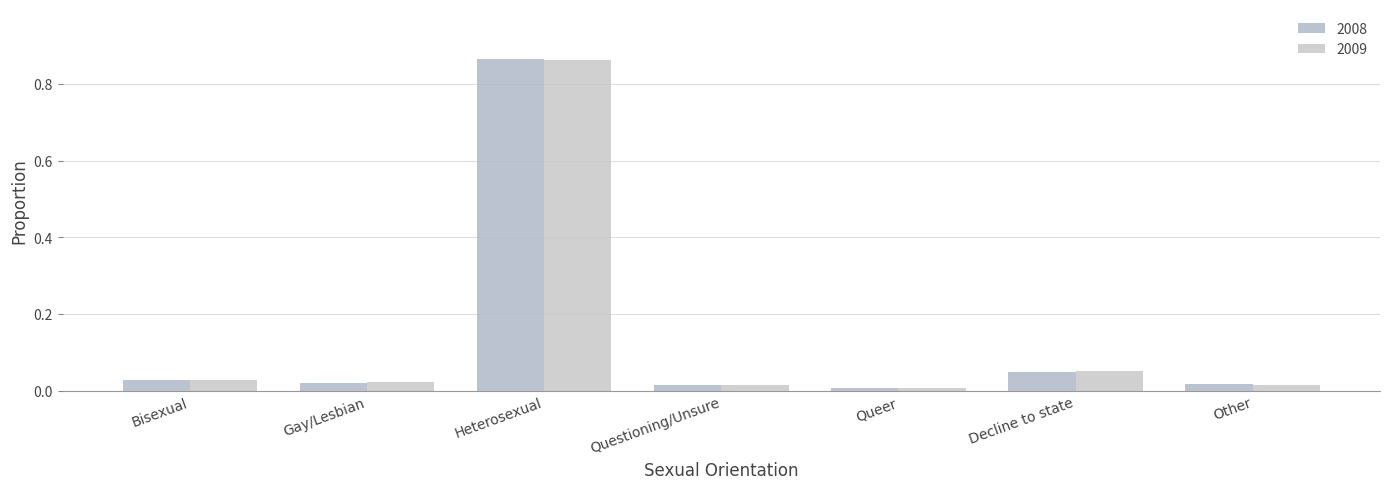

How many bars are there in each group?

2